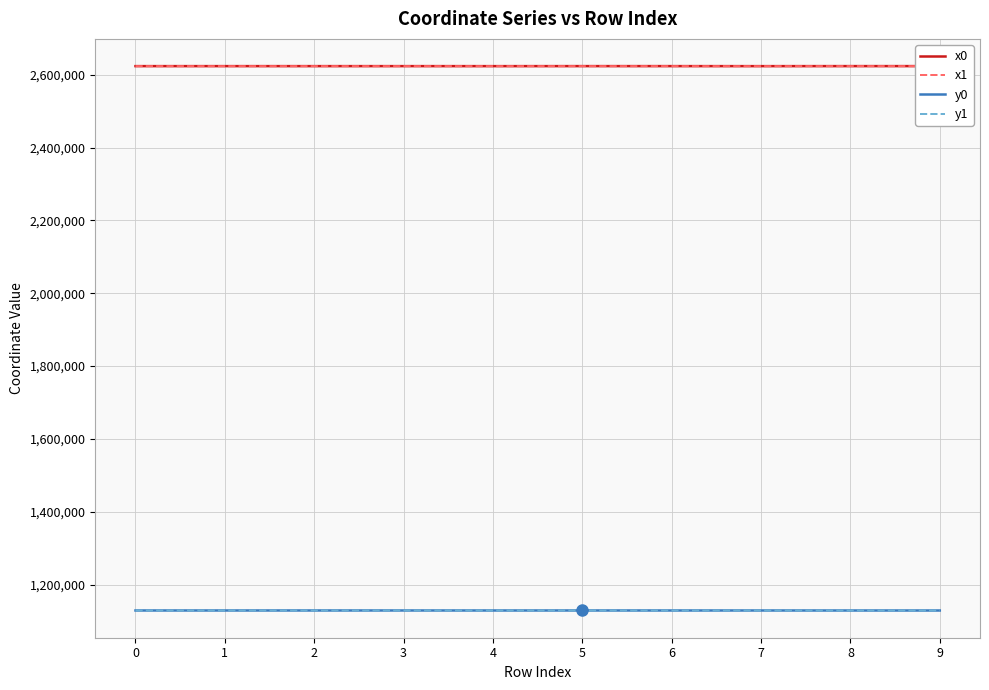

What is the highest value of the x0 series?

2623765.2